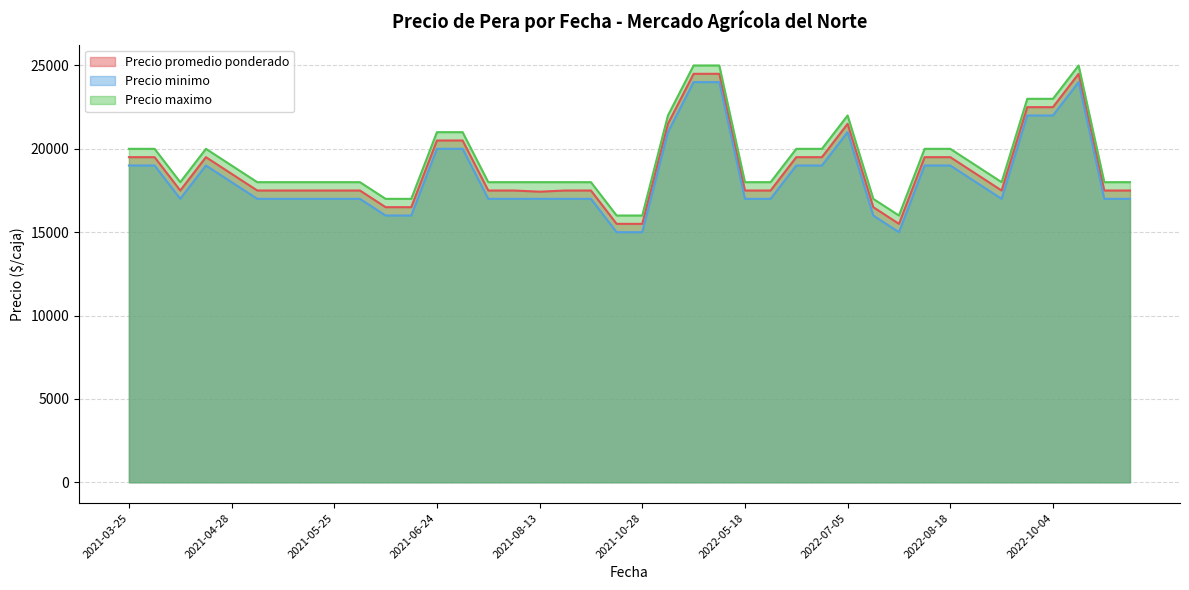

True or false: Precio minimo and Precio maximo cross at least once.

False